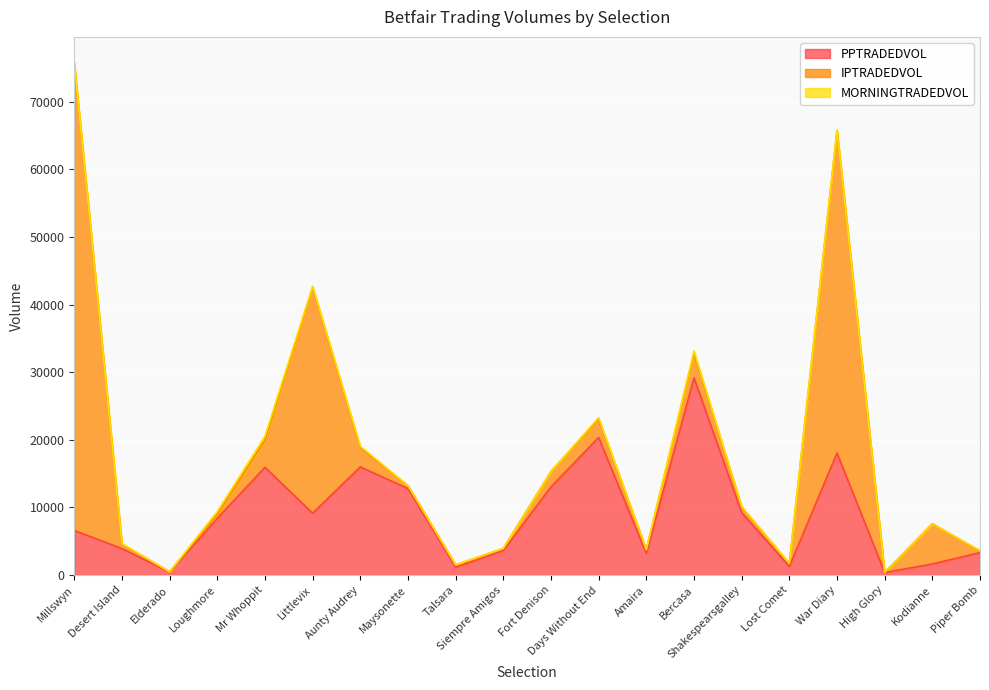

At which category does MORNINGTRADEDVOL reach its first local peak?

Mr Whoppit